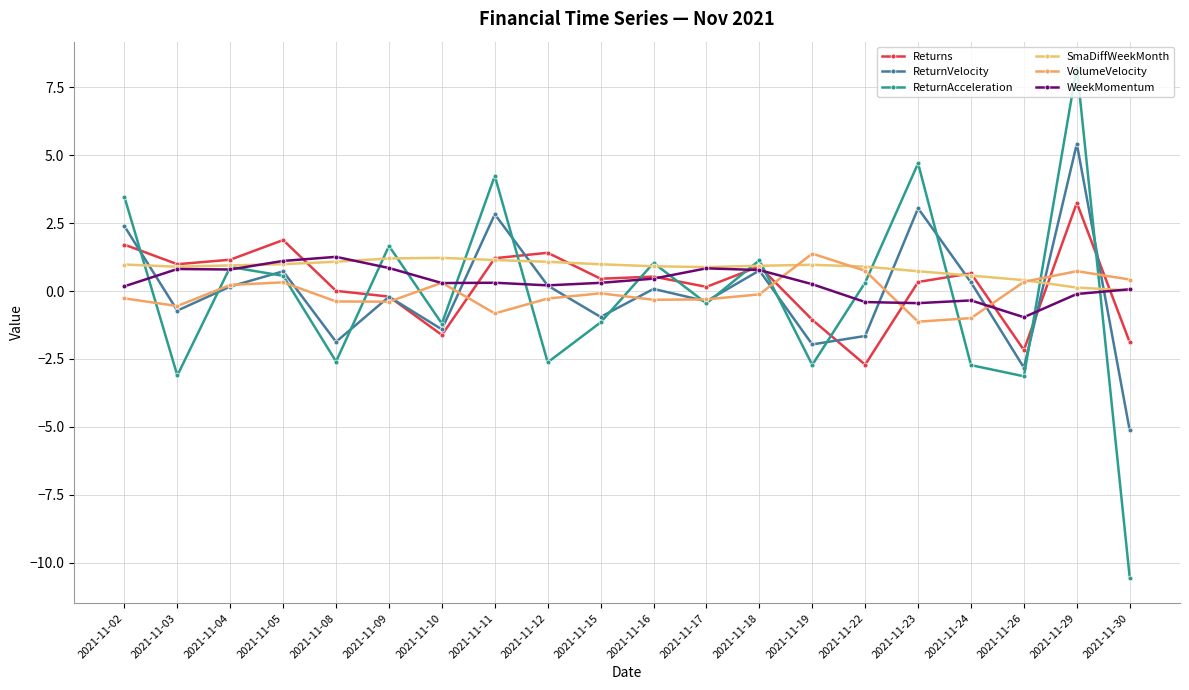

What is the minimum value shown in the chart?

-10.6